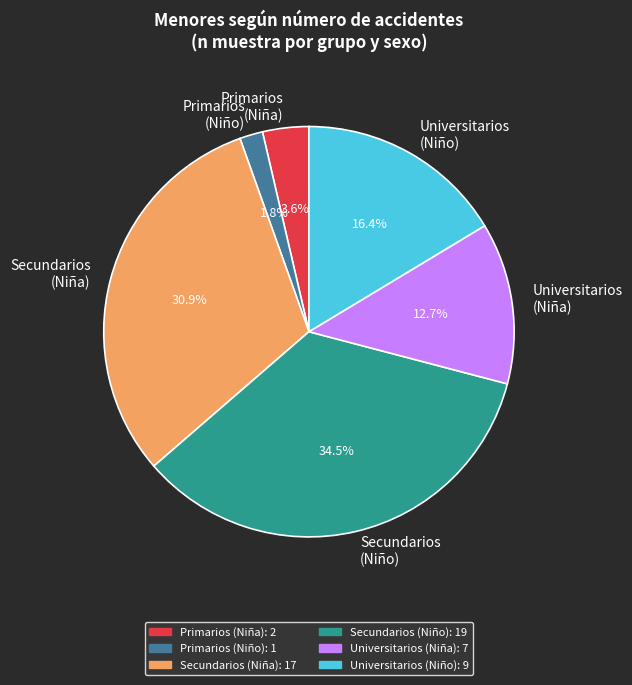

Which has a higher value, Primarios (Niña) or Secundarios (Niño)?

Secundarios (Niño)